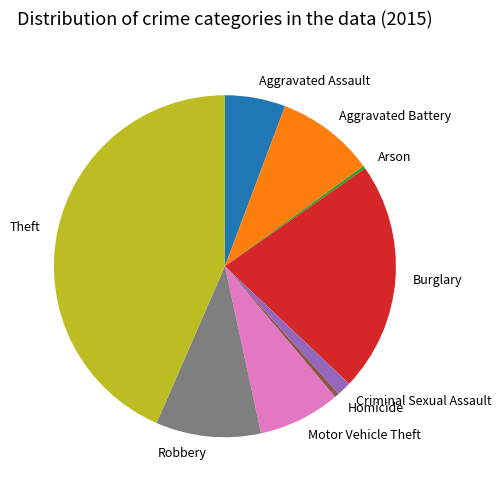

Which category has the biggest portion of the pie?

Theft